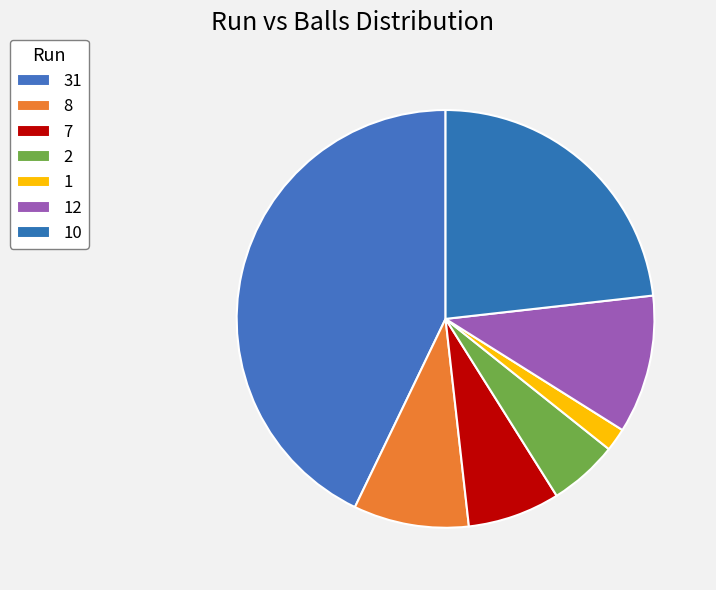

Approximately how many times larger is the value at 10 compared to 1?

13.0